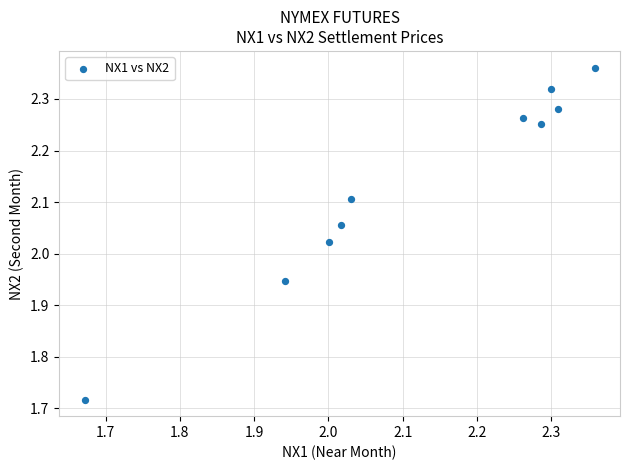

What is the range of Y values (max minus min)?

0.6